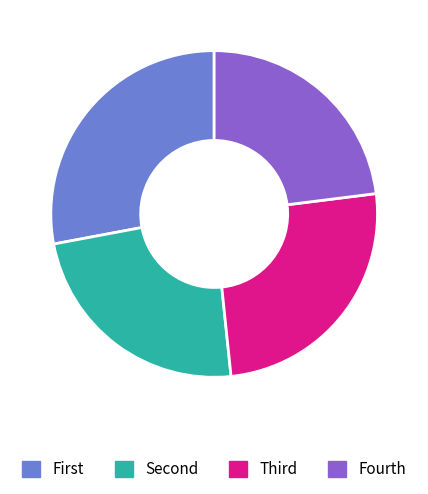

Is there any slice that represents more than half of the pie?

No